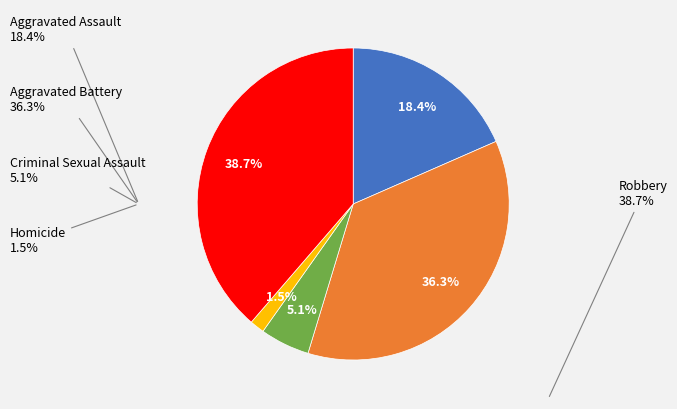

How many segments does this pie chart have?

5